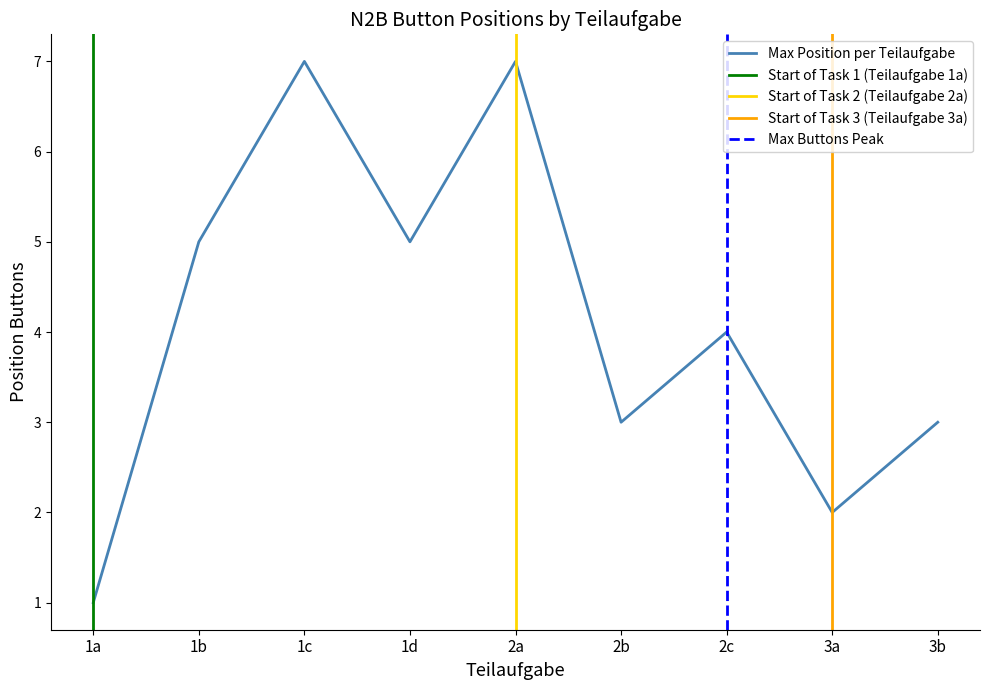

Where is the first local minimum?

1d